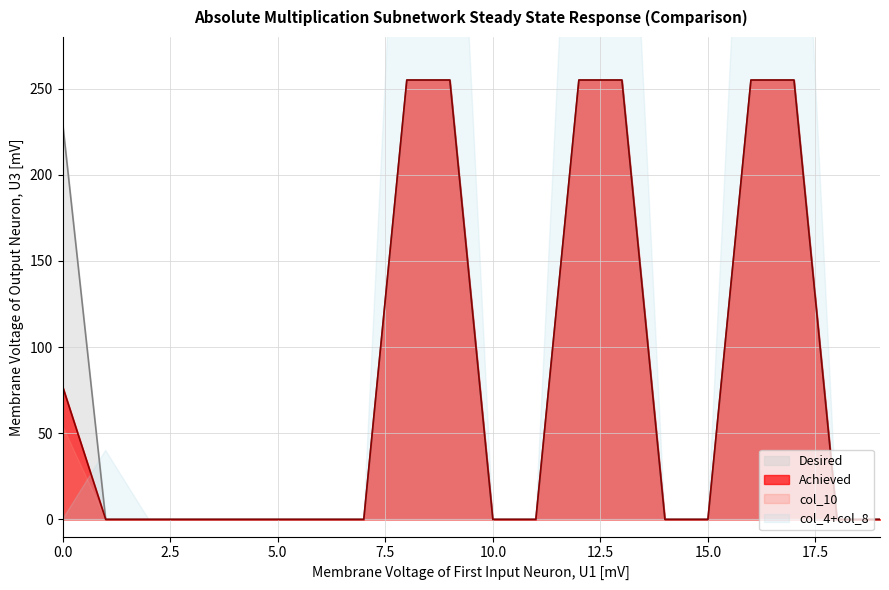

The value of Achieved at 15.0 is 0. True or false?

True